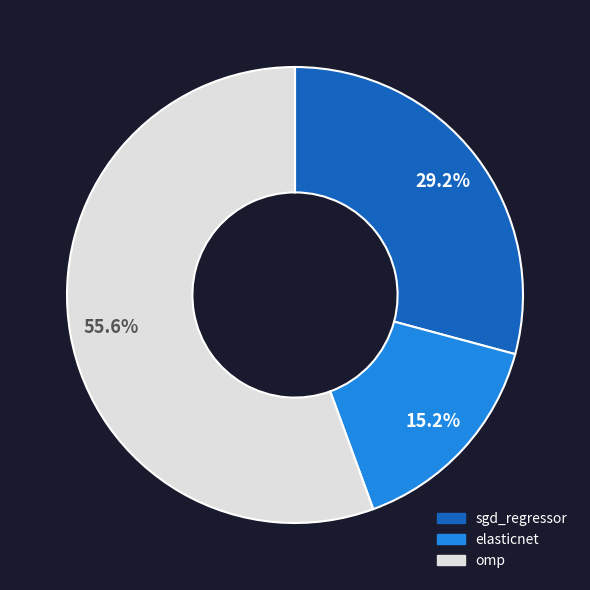

How many slices are in this pie chart?

3